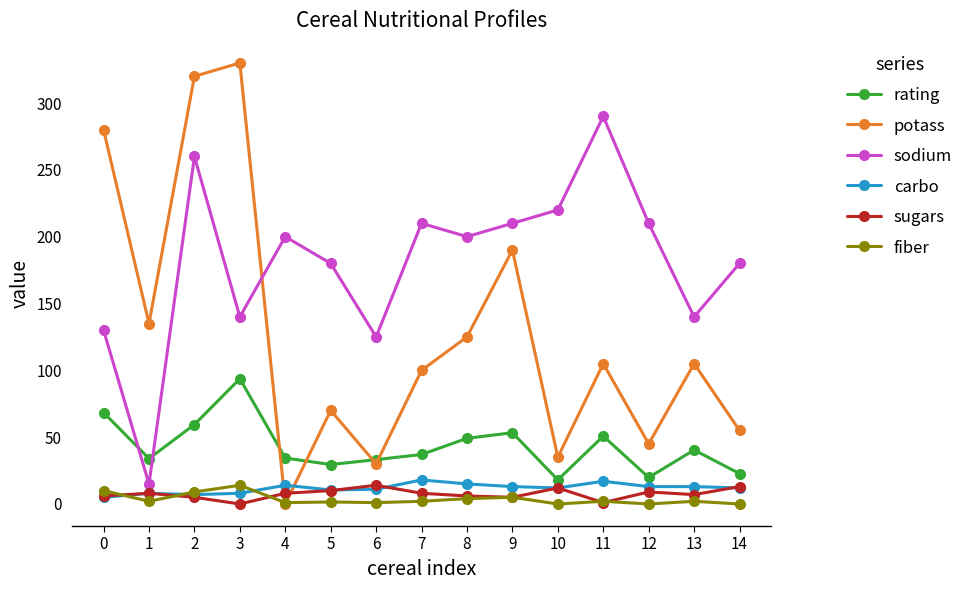

True or false: carbo has more than 2 points higher than both neighbors.

True